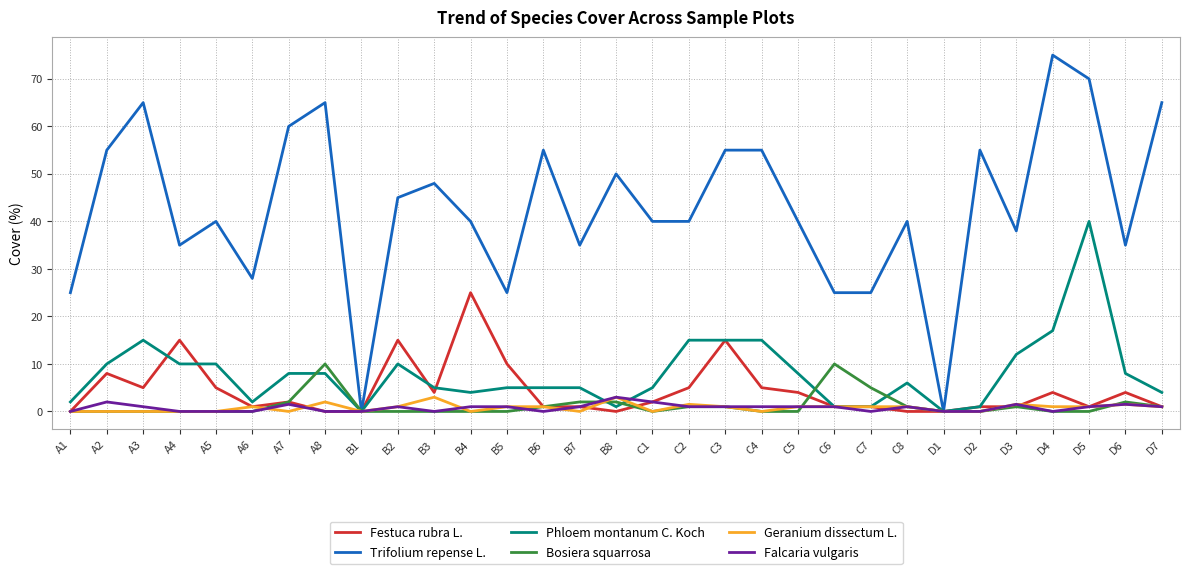

What value does the Festuca rubra L. series have at A2?

8.0